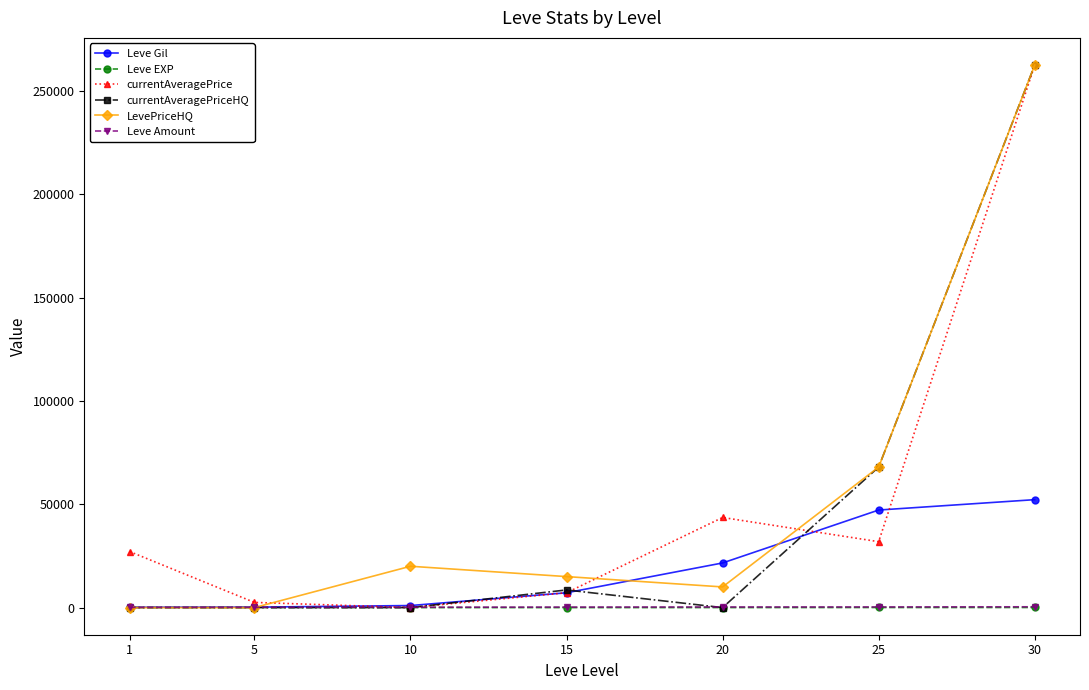

Between 10 and 20, which series saw the biggest shift?

currentAveragePrice